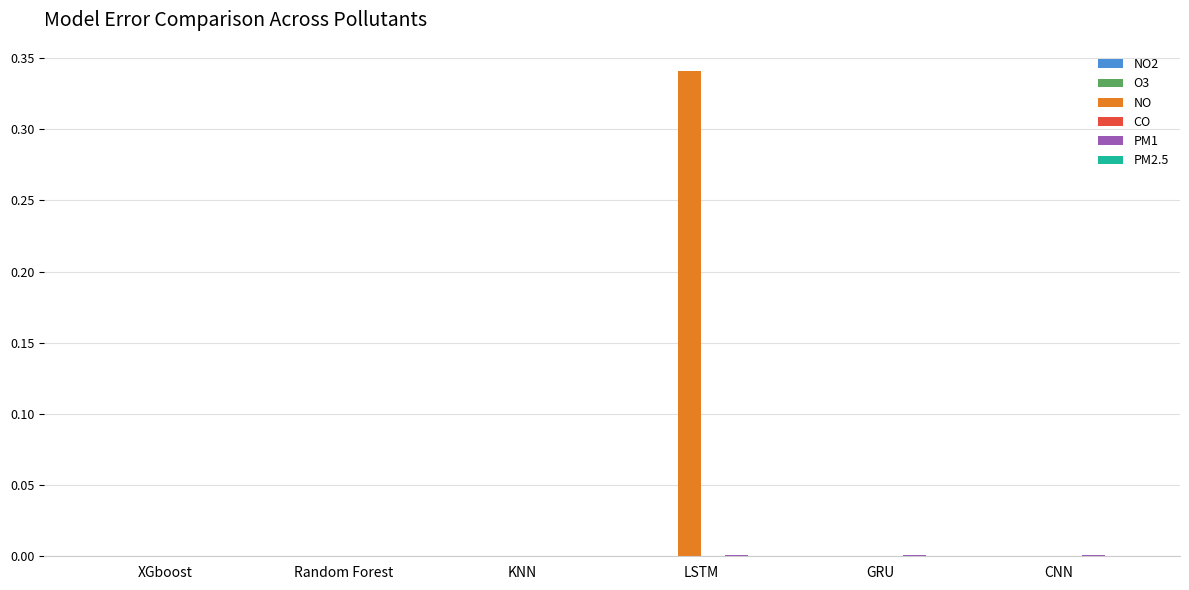

Is it true that NO equals 0.0 at KNN?

True